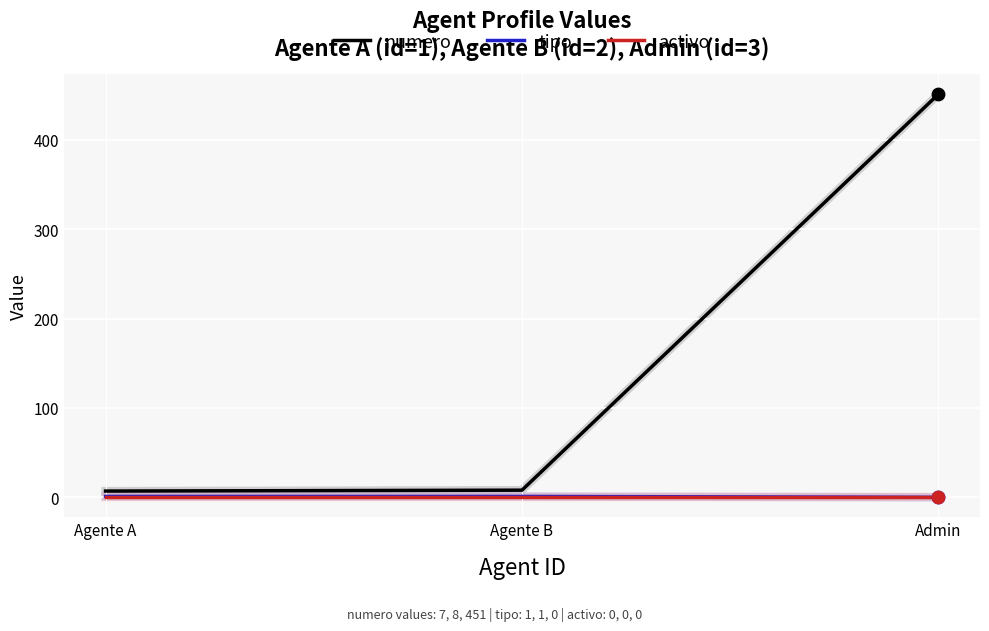

Which series has the widest spread of values?

numero